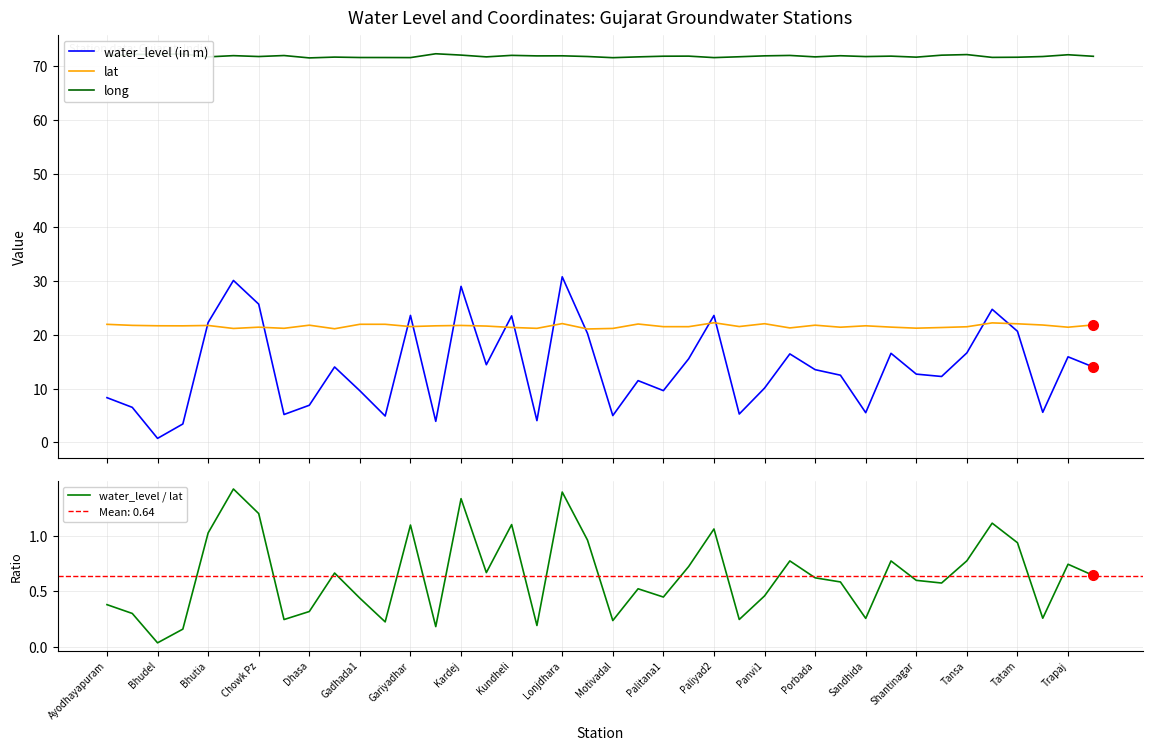

What is the maximum value for lat?

22.3